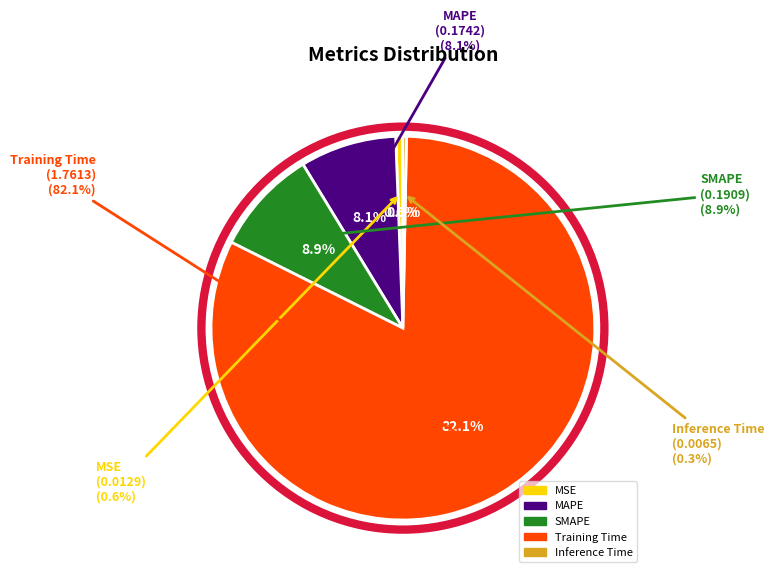

Combined, do SMAPE and Inference Time account for over 50%?

No